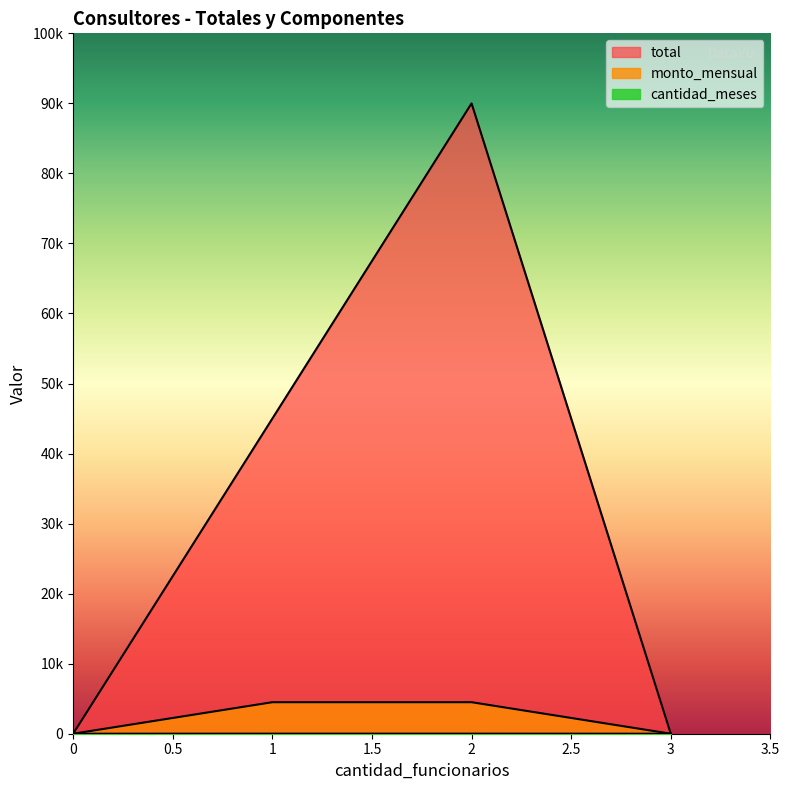

What is the difference between the total values at EEE (2) and AIE (1)?

45000